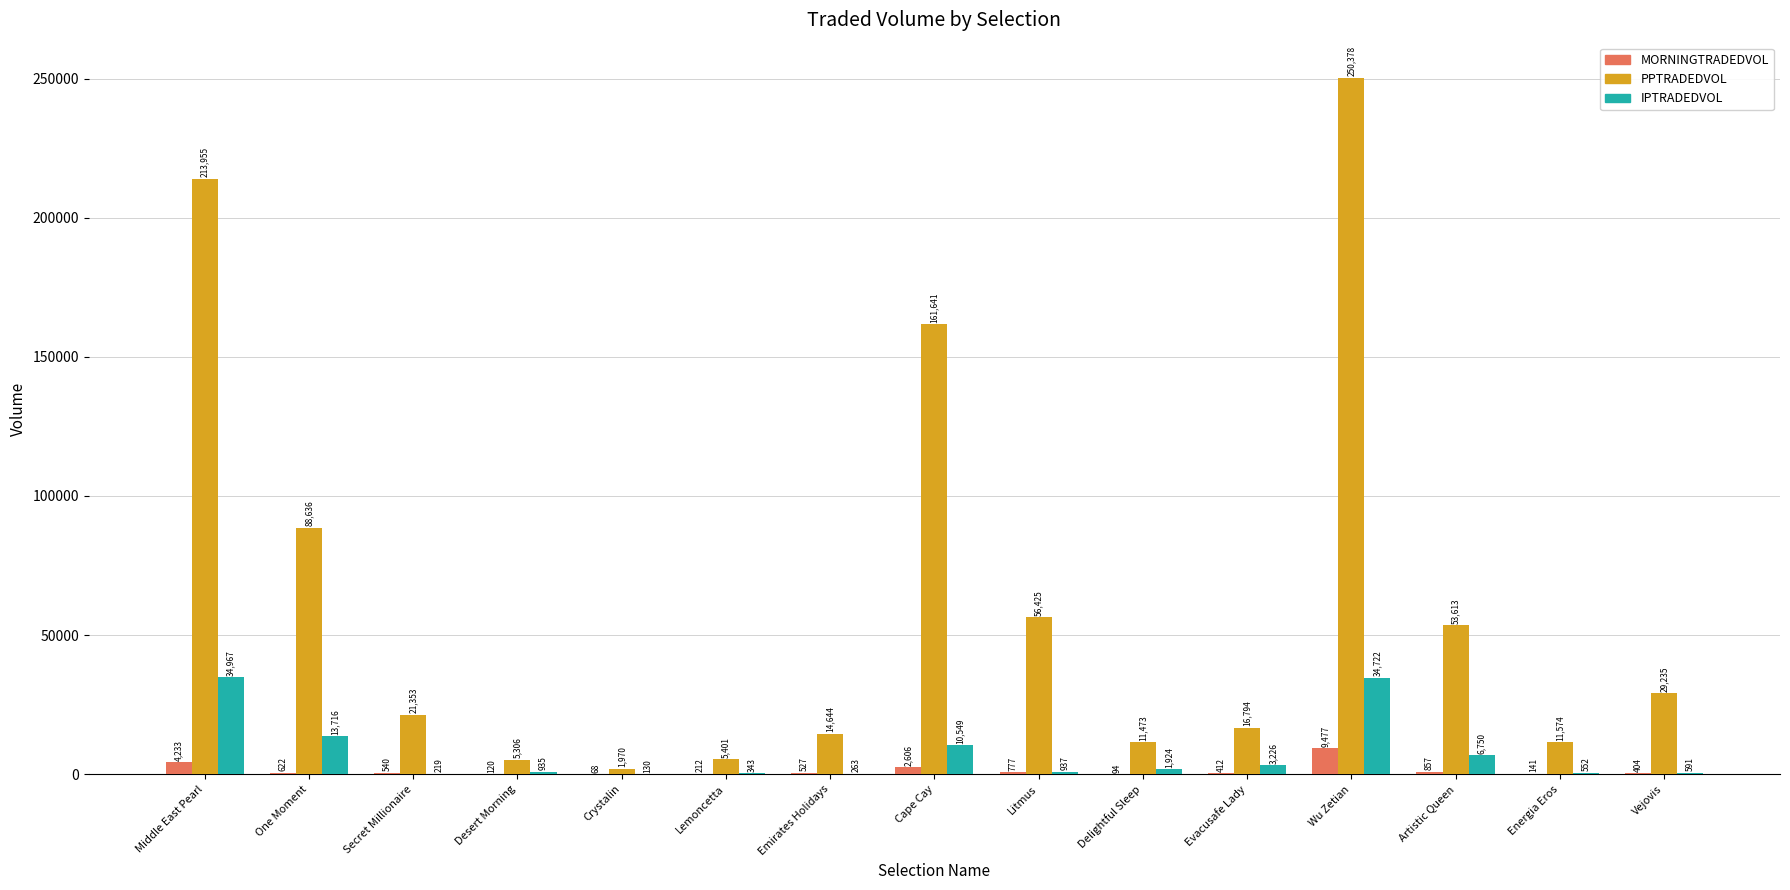

Which series changed the most between Wu Zetian and Vejovis?

PPTRADEDVOL